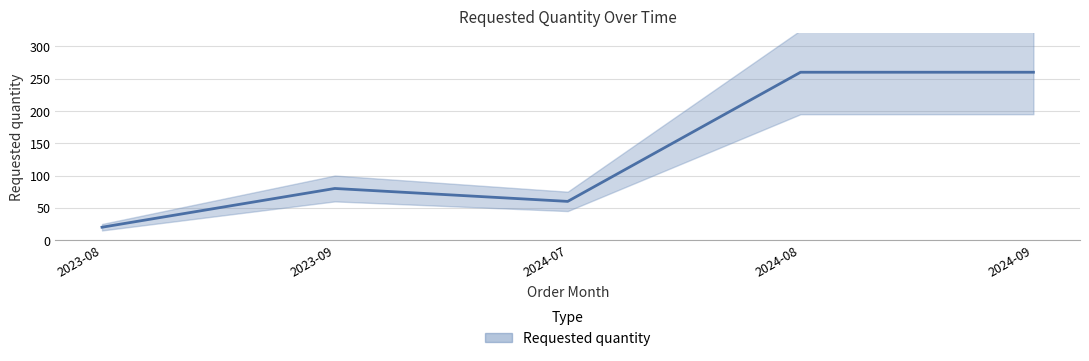

What value does the data have at 2024-07, to the nearest 5?

60